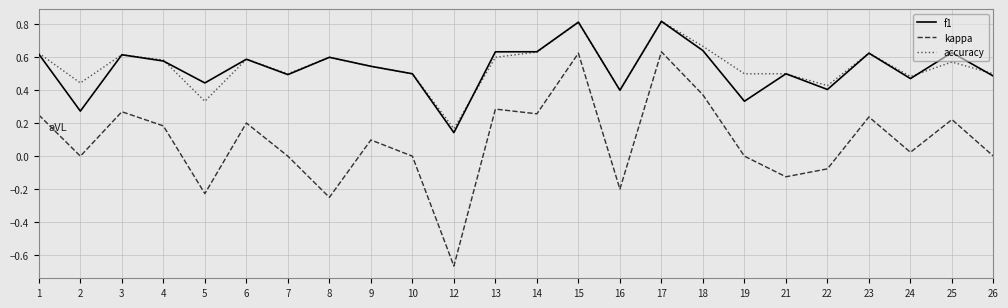

Does the chart have visible grid lines?

Yes